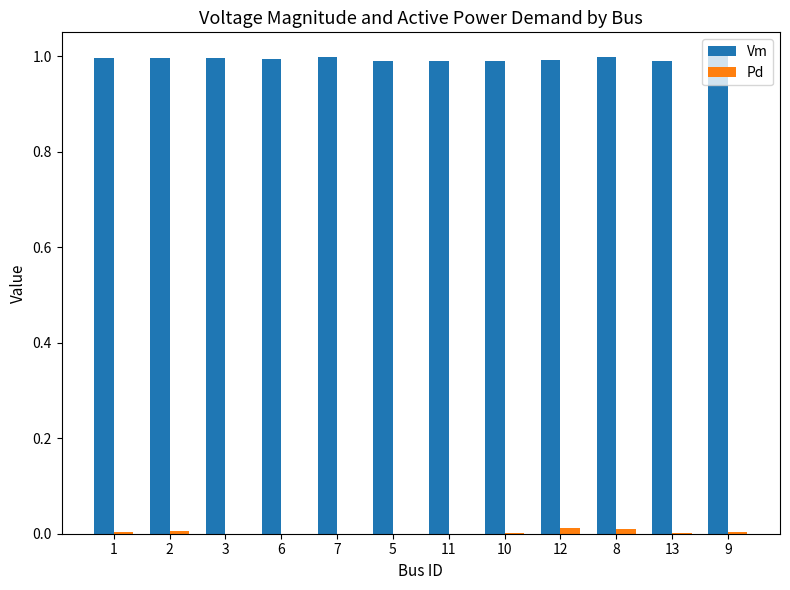

Does the chart contain stacked bars?

No